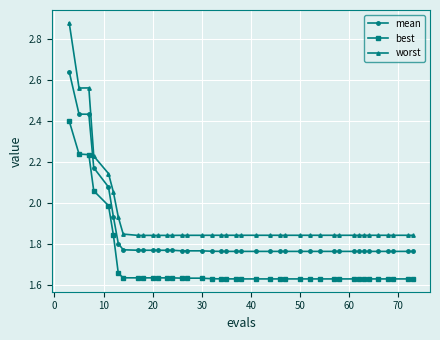

True or false: mean and worst intersect in this chart.

False